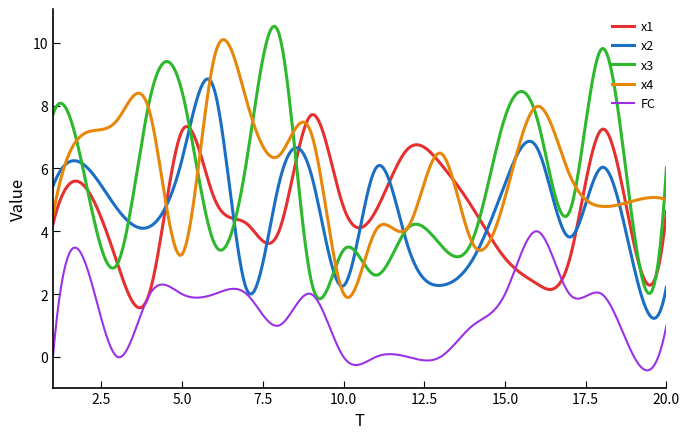

True or false: x4 has more than 1 points higher than both neighbors.

True